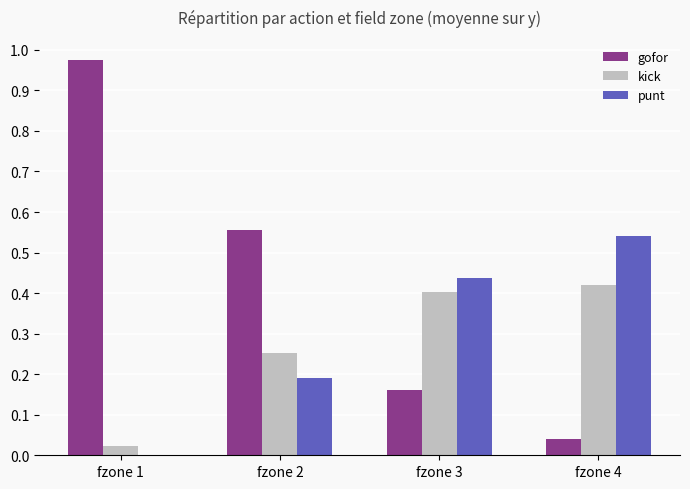

Is the value of punt at fzone 2 greater than the value of kick at fzone 1?

Yes